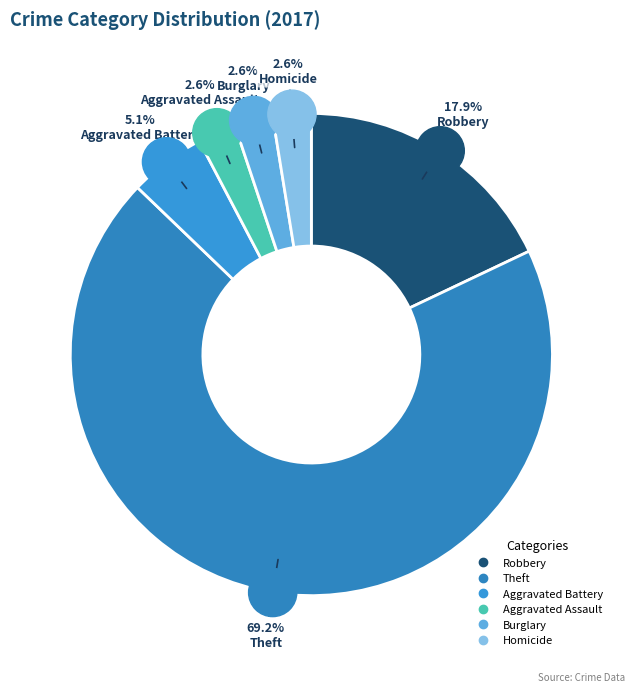

Which has a higher value, Theft or Aggravated Battery?

Theft